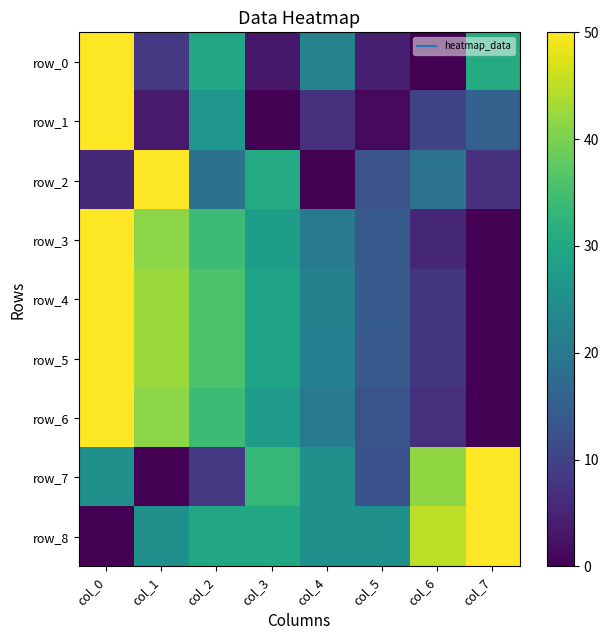

Reading right to left, extract all data points from this chart.

row_0: 30.9	0.0	4.3	22.3	3.2	29.8	8.5	50.0
row_1: 15.6	10.2	1.3	7.1	0.0	26.3	3.6	50.0
row_2: 7.1	19.0	12.8	0.0	30.6	18.7	50.0	5.8
row_3: 0.0	5.6	14.3	20.7	27.8	34.2	41.3	50.0
row_4: 0.0	8.0	14.3	21.9	29.0	35.9	42.4	50.0
row_5: 0.0	7.9	14.1	21.6	29.0	35.9	42.6	50.0
row_6: 0.0	6.9	12.9	20.4	27.6	34.2	41.4	50.0
row_7: 50.0	41.7	12.5	25.0	33.3	8.3	0.0	25.0
row_8: 50.0	45.0	25.0	25.0	30.0	30.0	25.0	0.0